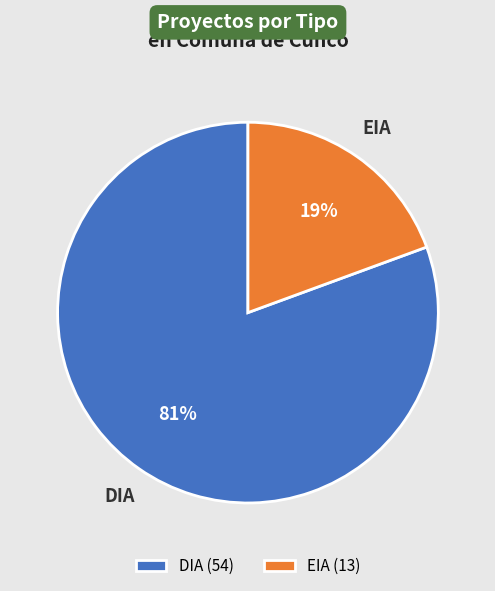

Is the sum of DIA (54) and EIA (13) greater than half?

Yes